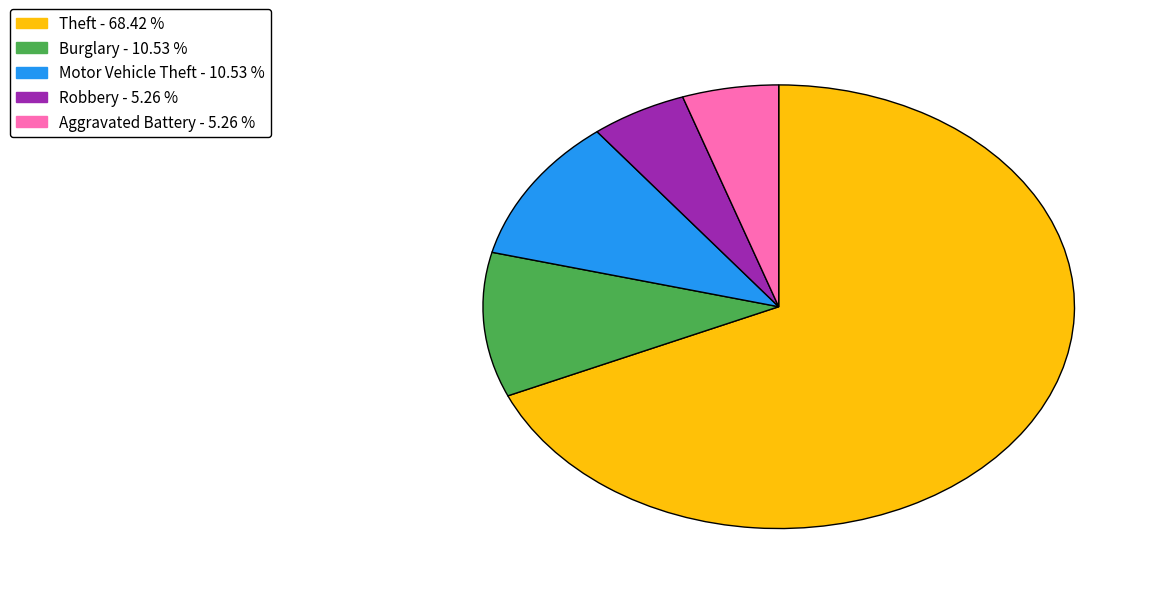

Is there a majority slice in this chart?

Yes